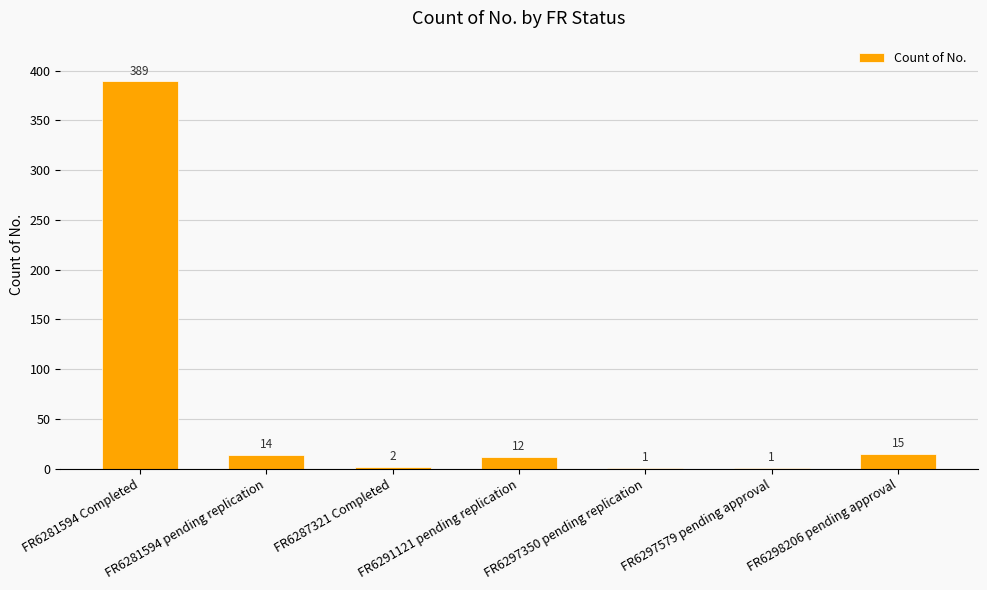

Reading left to right, extract all data points from this chart.

FR6281594 Completed=389	FR6281594 pending replication=14	FR6287321 Completed=2	FR6291121 pending replication=12	FR6297350 pending replication=1	FR6297579 pending approval=1	FR6298206 pending approval=15